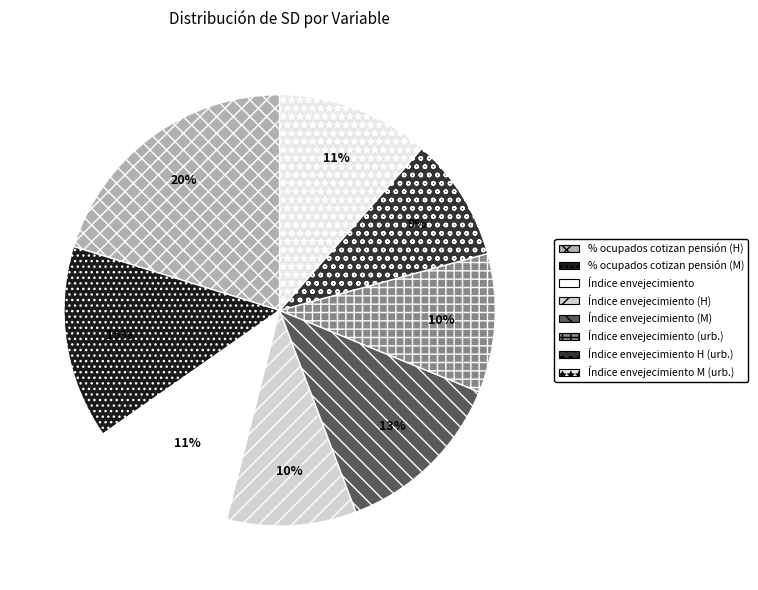

Rank the categories by value from lowest to highest.

Índice envejecimiento H (urb.), Índice envejecimiento (H), Índice envejecimiento (urb.), Índice envejecimiento, Índice envejecimiento M (urb.), Índice envejecimiento (M), % ocupados cotizan pensión (M), % ocupados cotizan pensión (H)